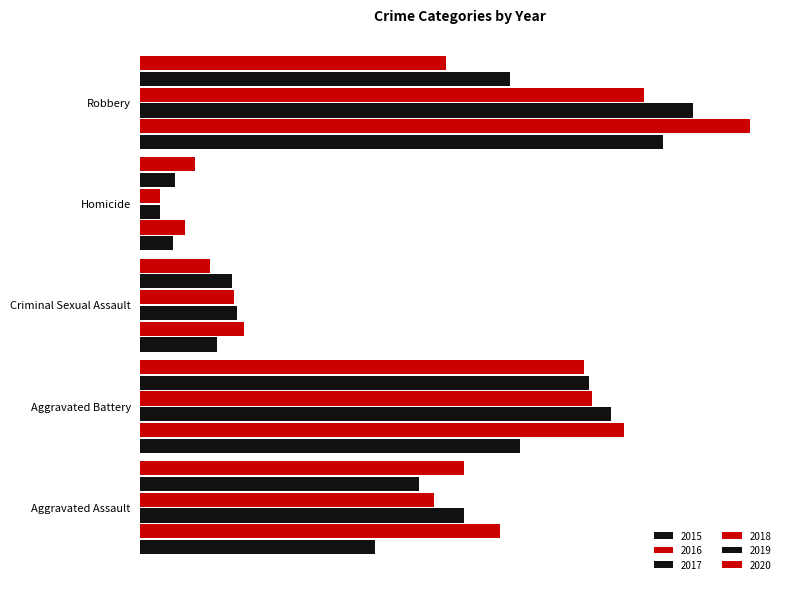

At which label does 2019 first exceed 113?

Aggravated Battery